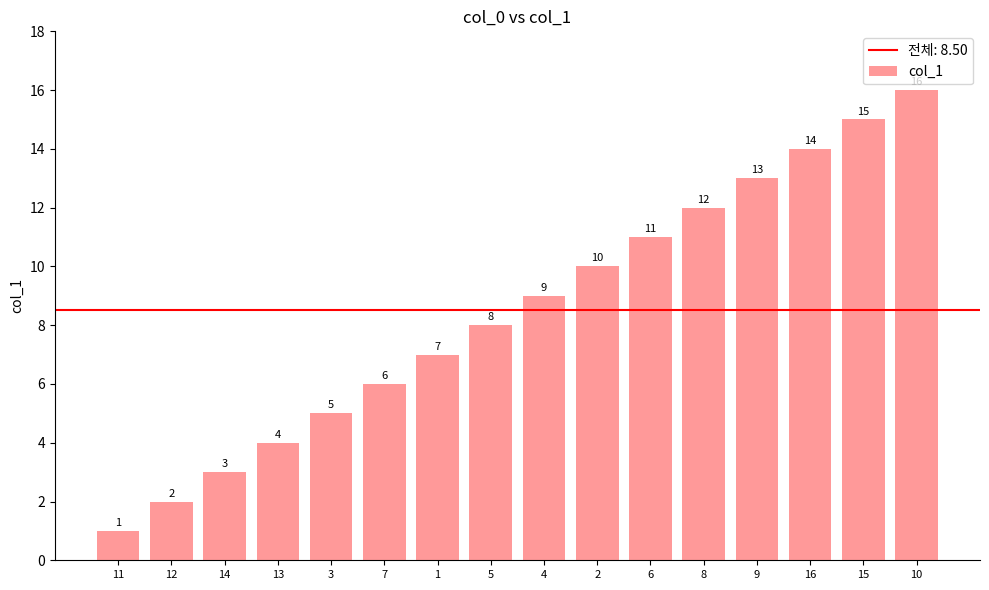

What is the change in value from 6 to 16?

+3